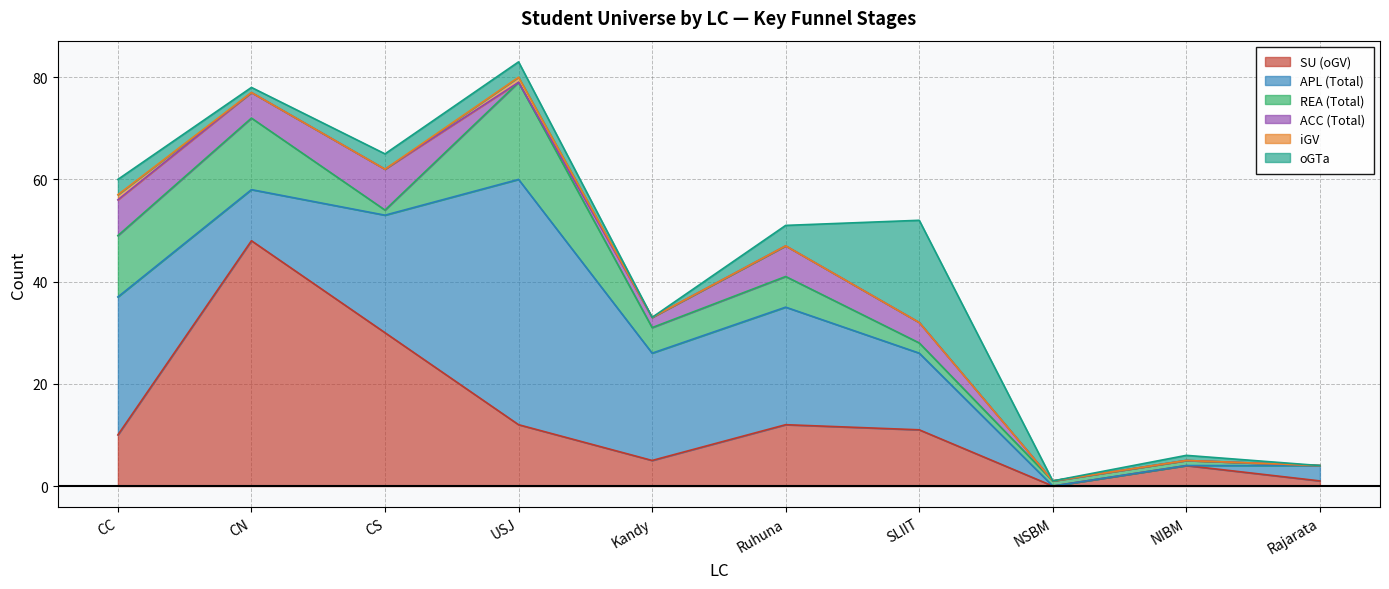

What is the total value across all series at Ruhuna?

51